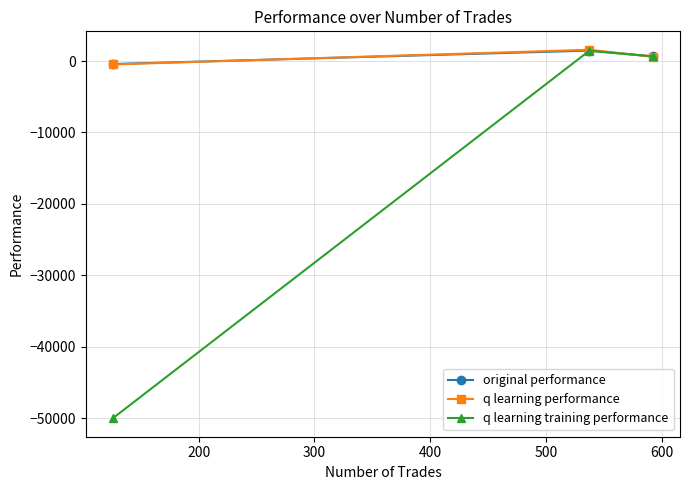

What is the value of the q learning training performance point at the 2nd from the left?

1438.1